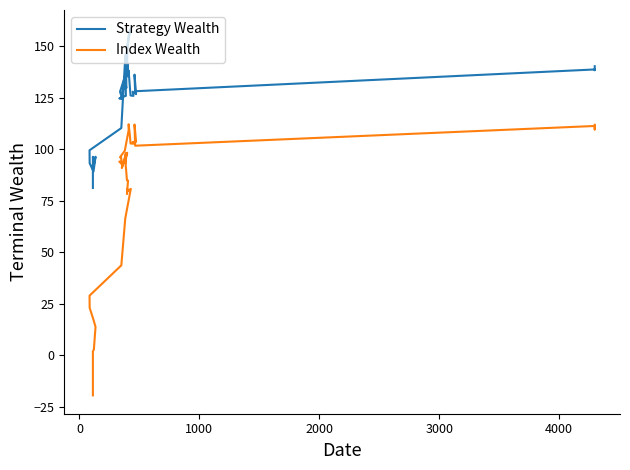

True or false: Index Wealth has a value of -5.6 at −1000.

False